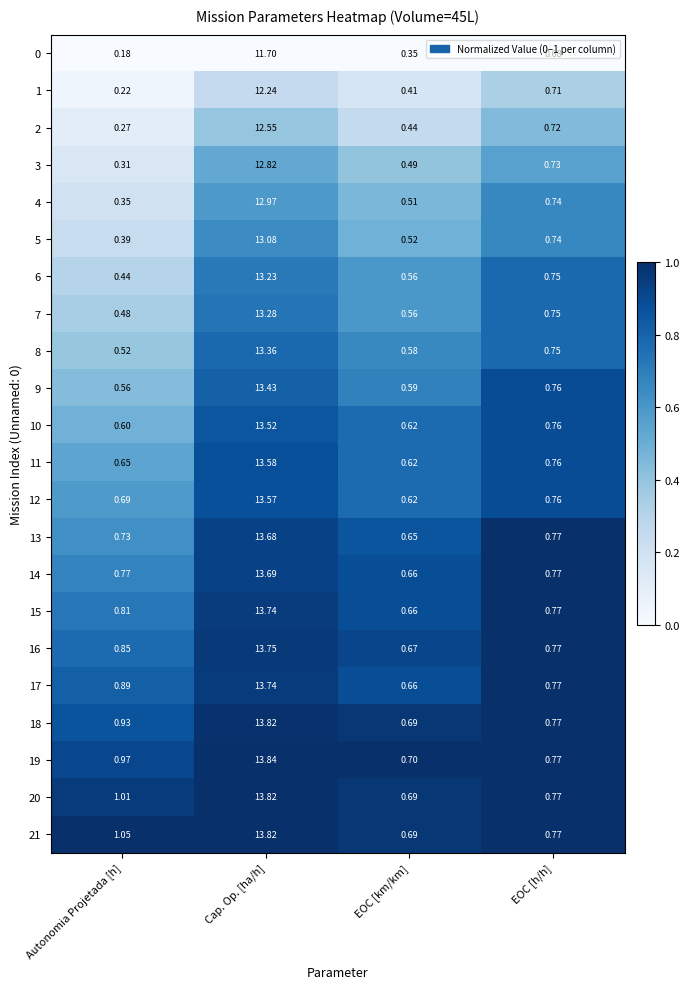

At which category is the sum across all series the highest?

Cap. Op. [ha/h]